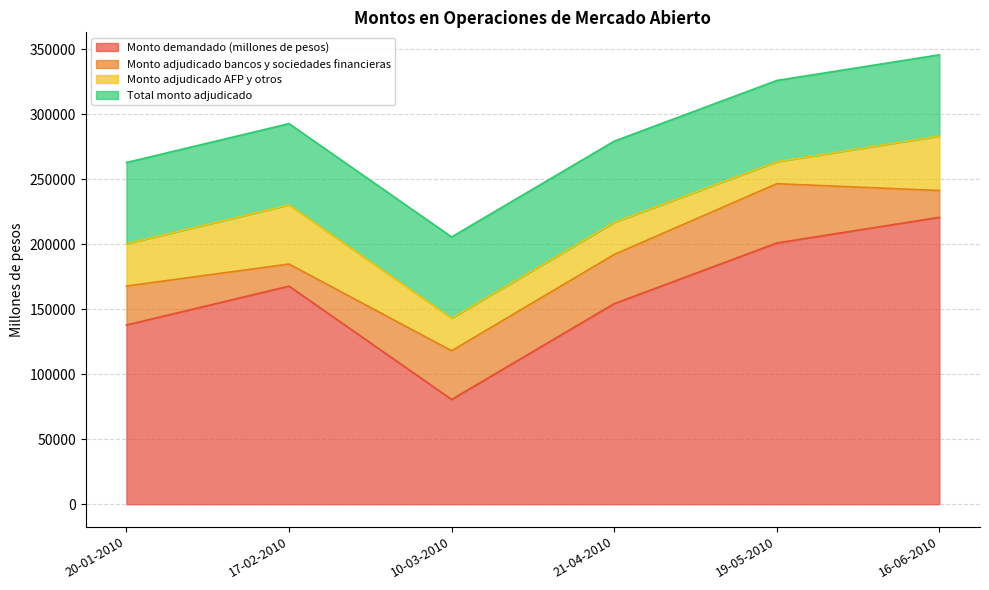

What is the maximum value for Monto adjudicado AFP y otros?

45500